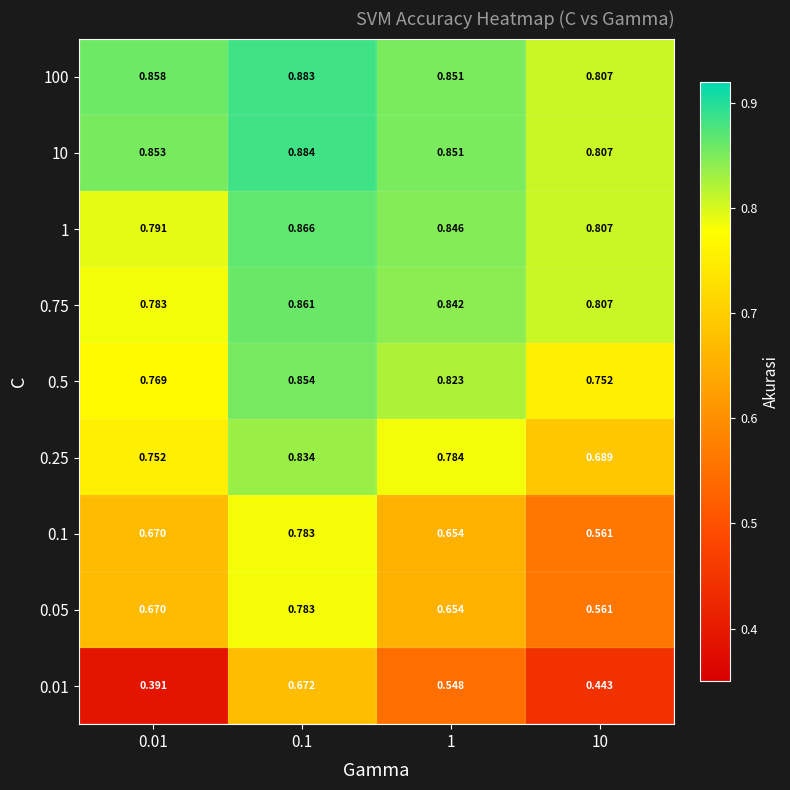

Is the value of 0.1 at 0.1 greater than the value of 0.25 at 1?

No